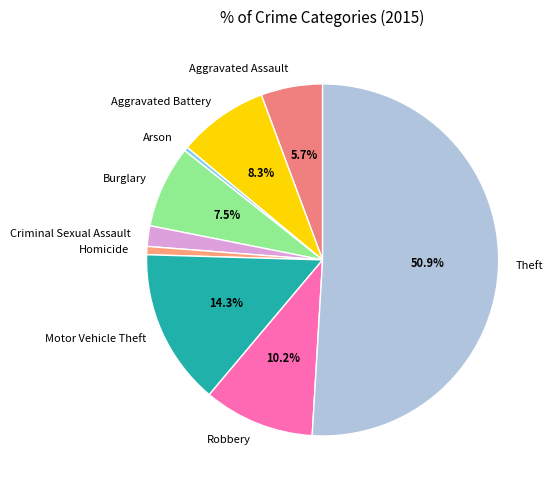

What is the ratio of the value at Burglary to the value at Homicide?

10.0